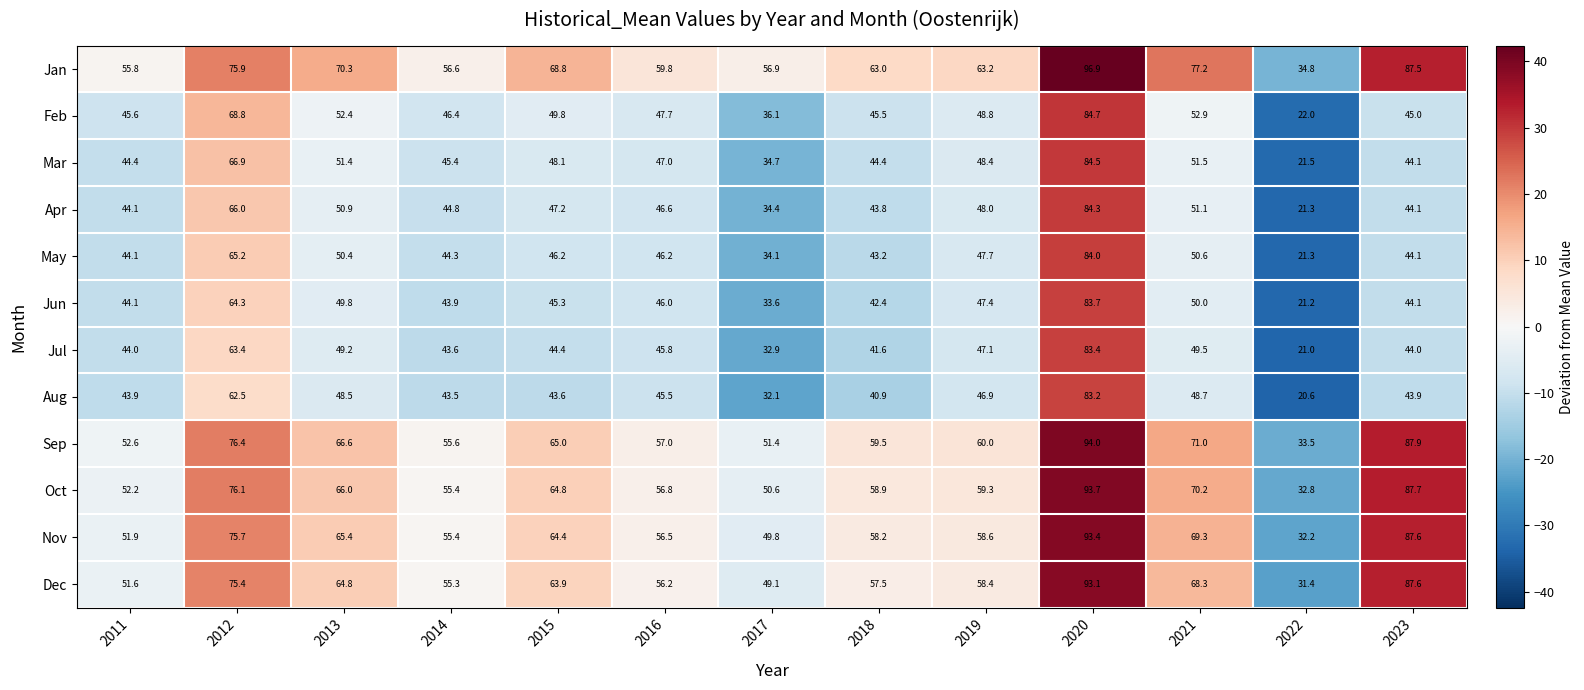

What is the smallest value displayed?

20.6